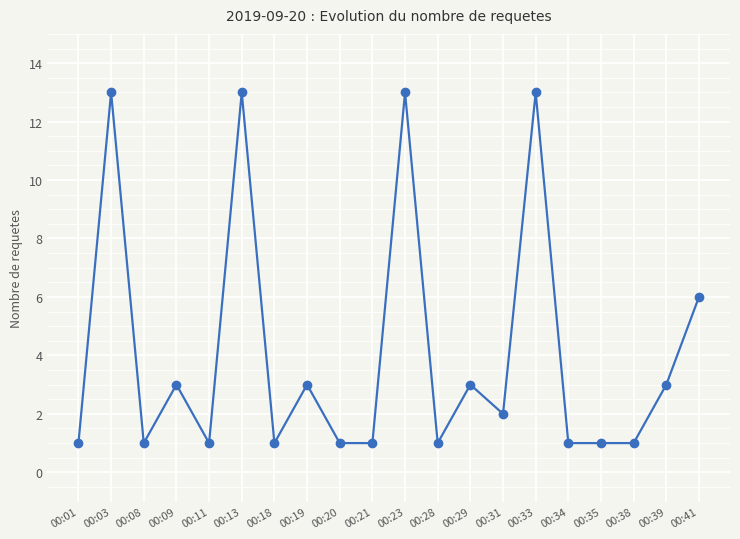

Between 00:18 and 00:39, which is larger?

00:39